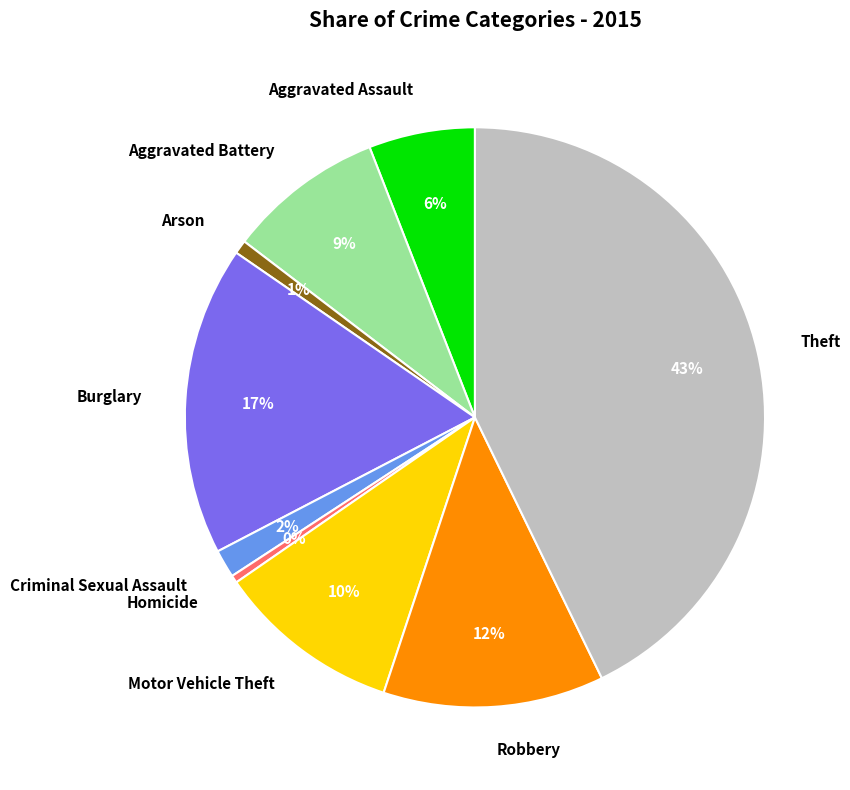

Is the sum of Criminal Sexual Assault and Robbery greater than half?

No